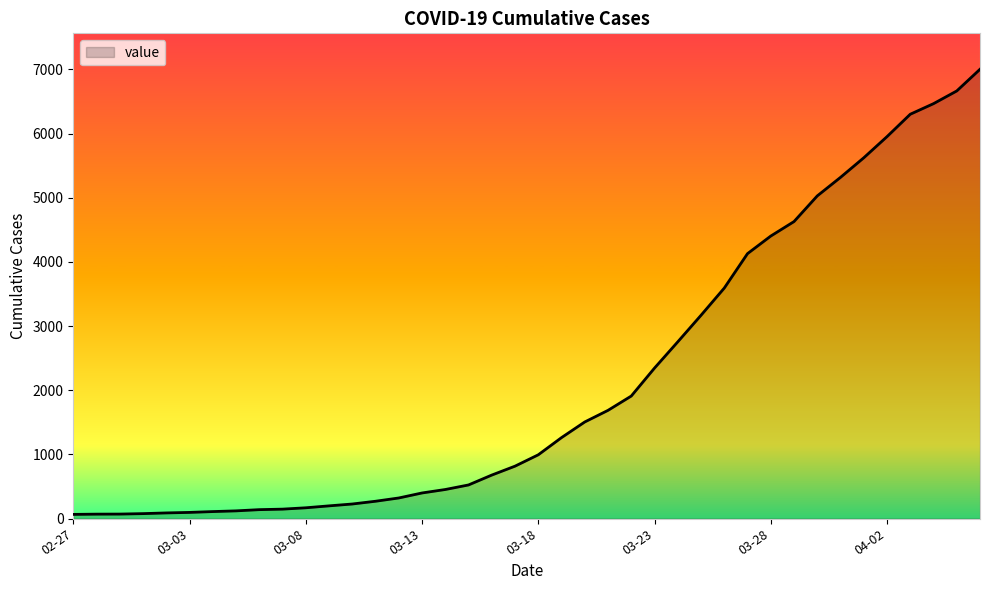

What is the difference between the maximum and minimum values?

6939